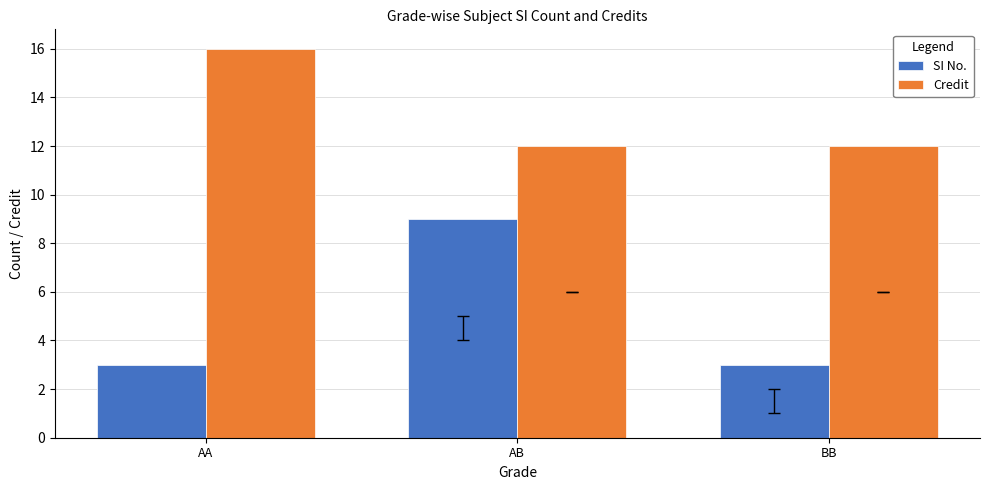

What is the value of the SI No. bar at the 3rd from the left?

3